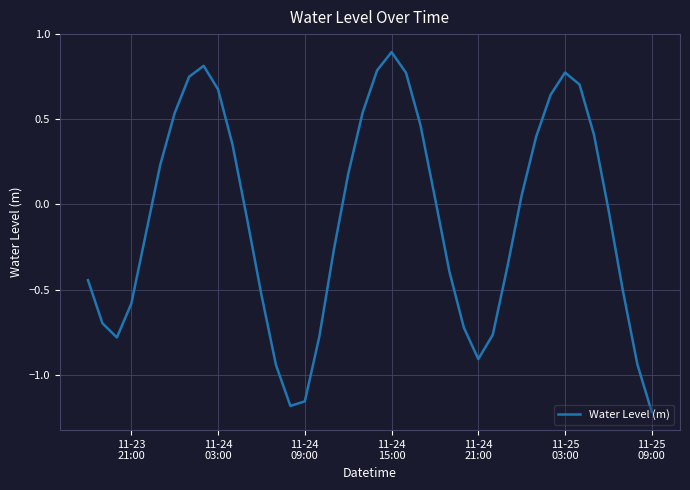

Count the number of categories in the chart.

40